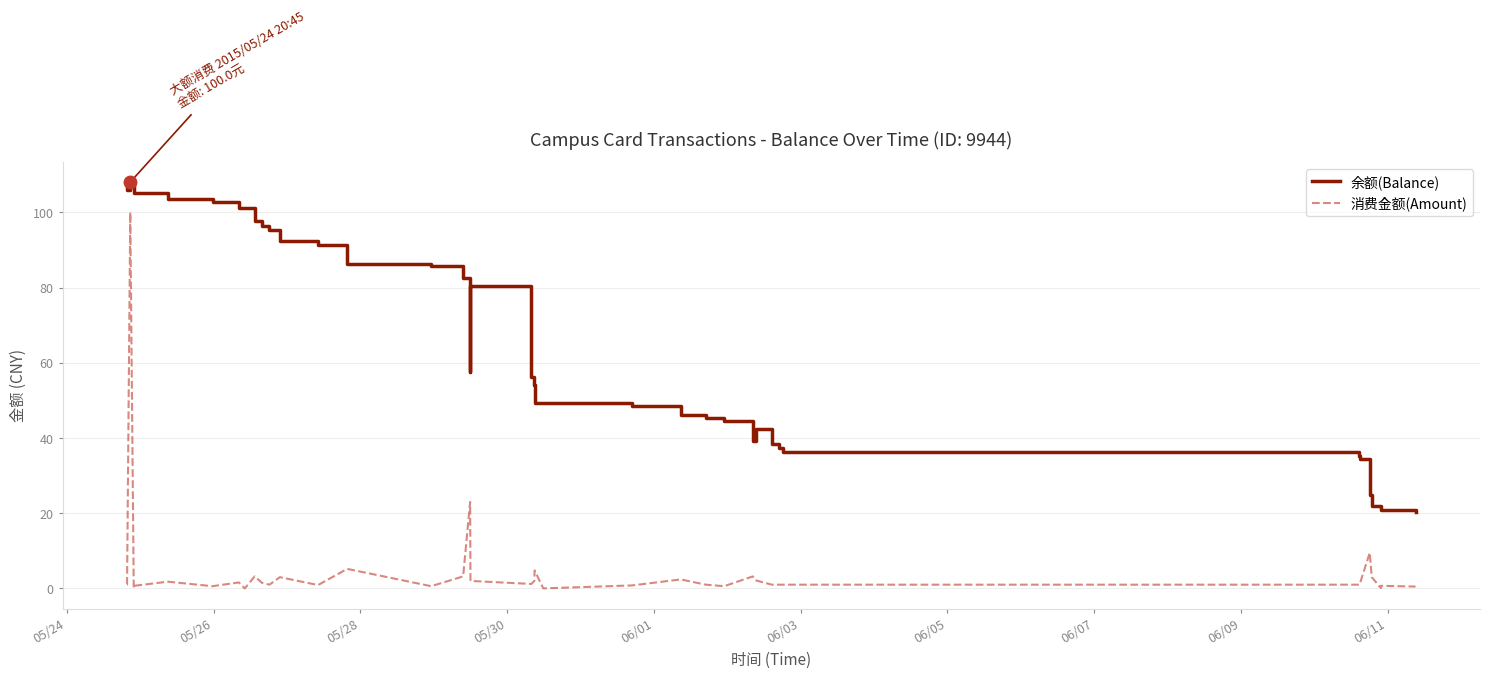

Is it true that 消费金额(Amount) equals 1.5 at 25?

False